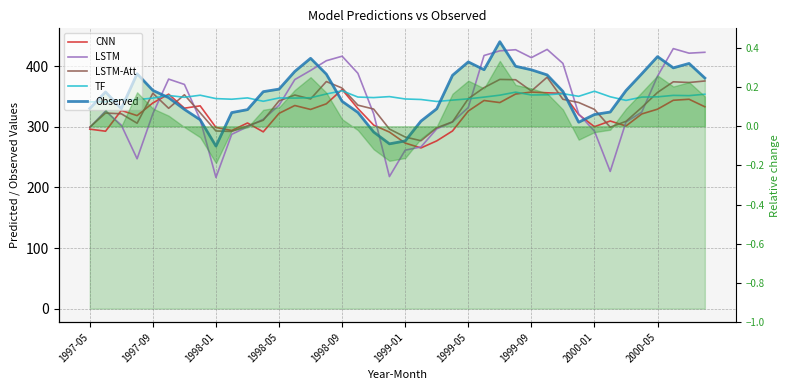

What is the maximum value shown in the chart?

440.5